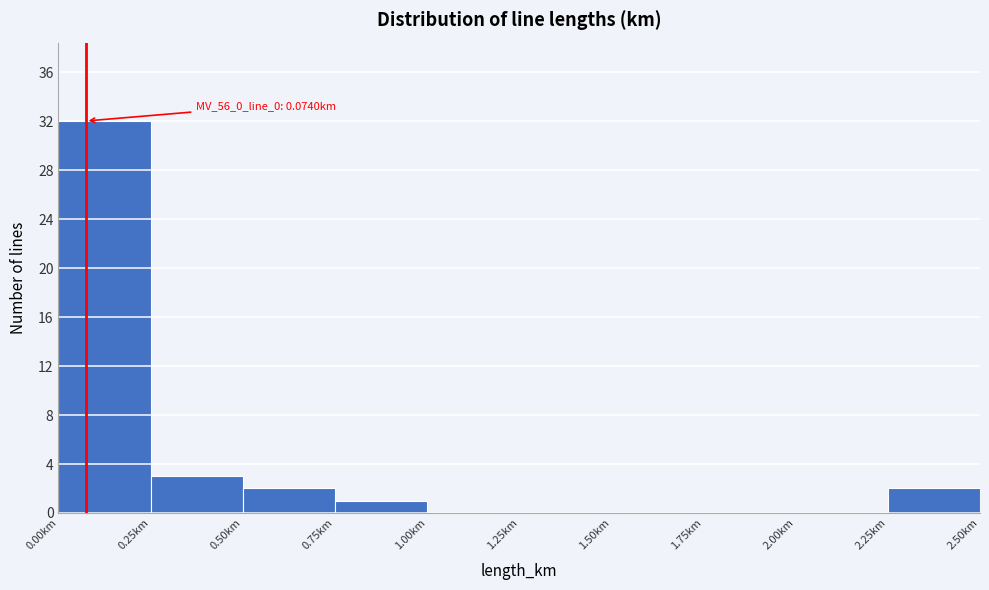

Over which range of the x-axis is the bar tallest?

0.00 to 0.25